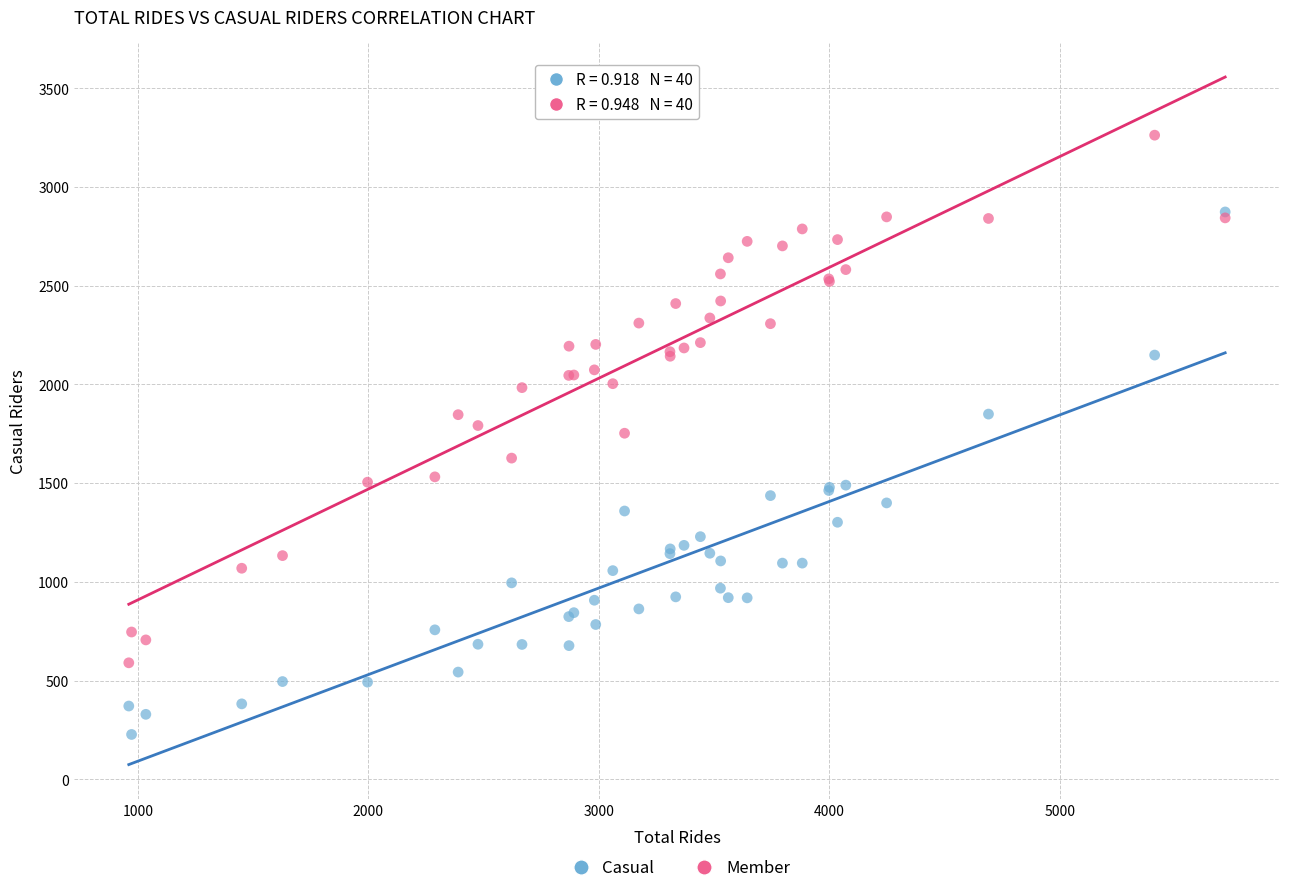

Which series contains the highest Y value?

Member